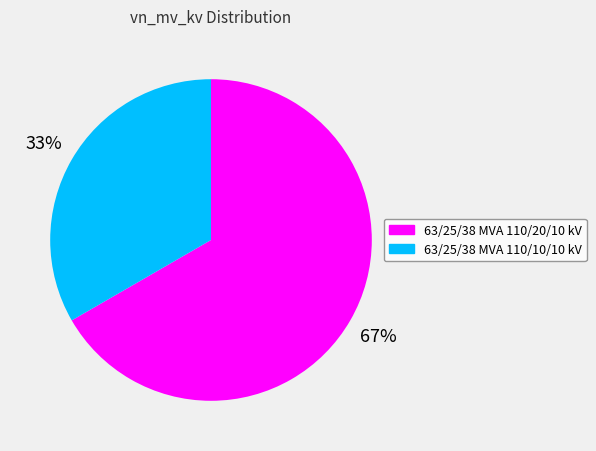

Is there any slice that represents more than half of the pie?

Yes